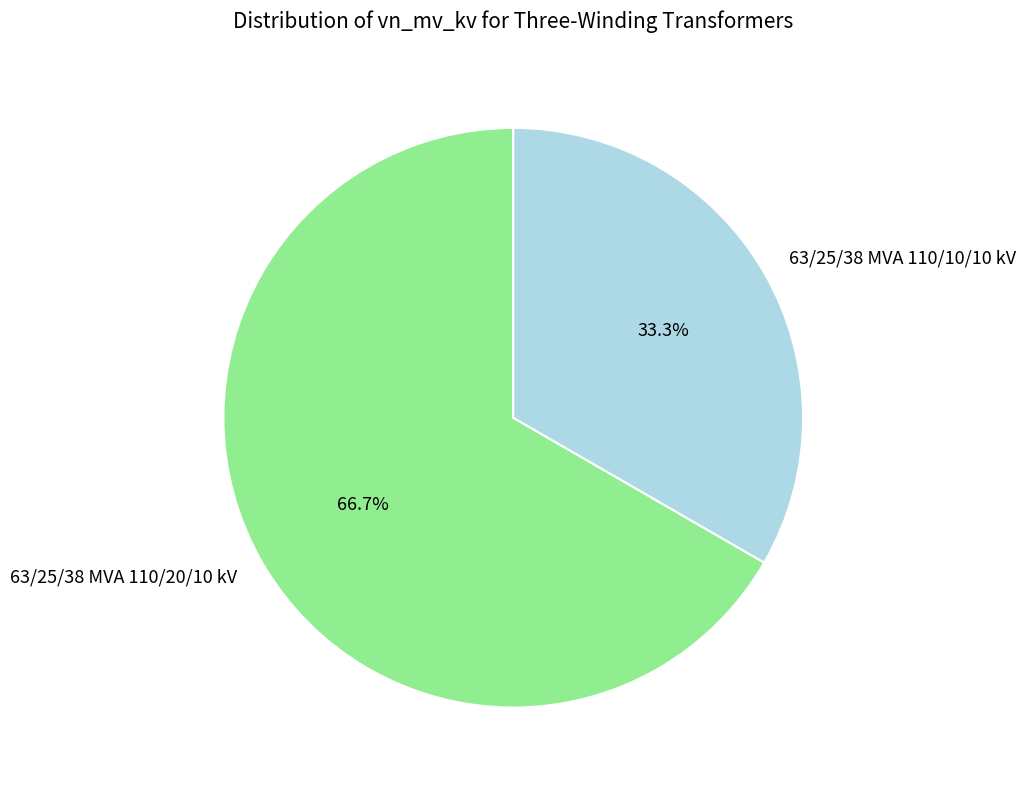

What is the largest slice in the pie chart?

63/25/38 MVA 110/20/10 kV